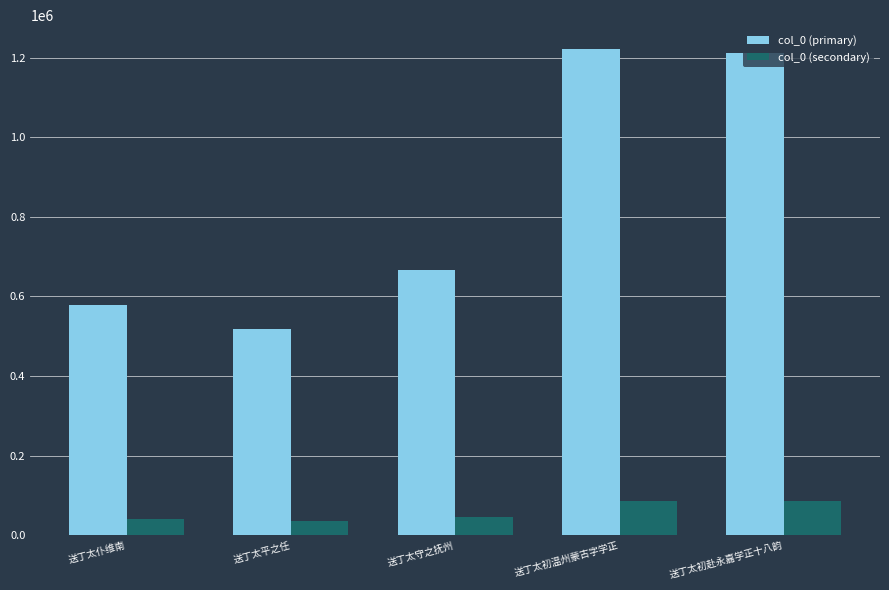

The col_0 (secondary) series shows 40408.9 at 送丁太仆维南. True or false?

True